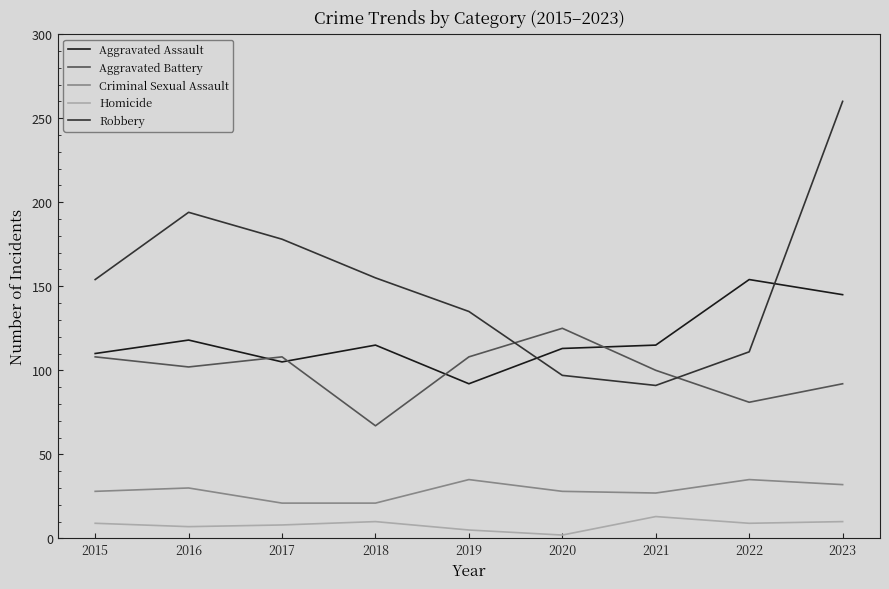

Is the value of Criminal Sexual Assault at 2023 greater than the value of Homicide at 2015?

Yes